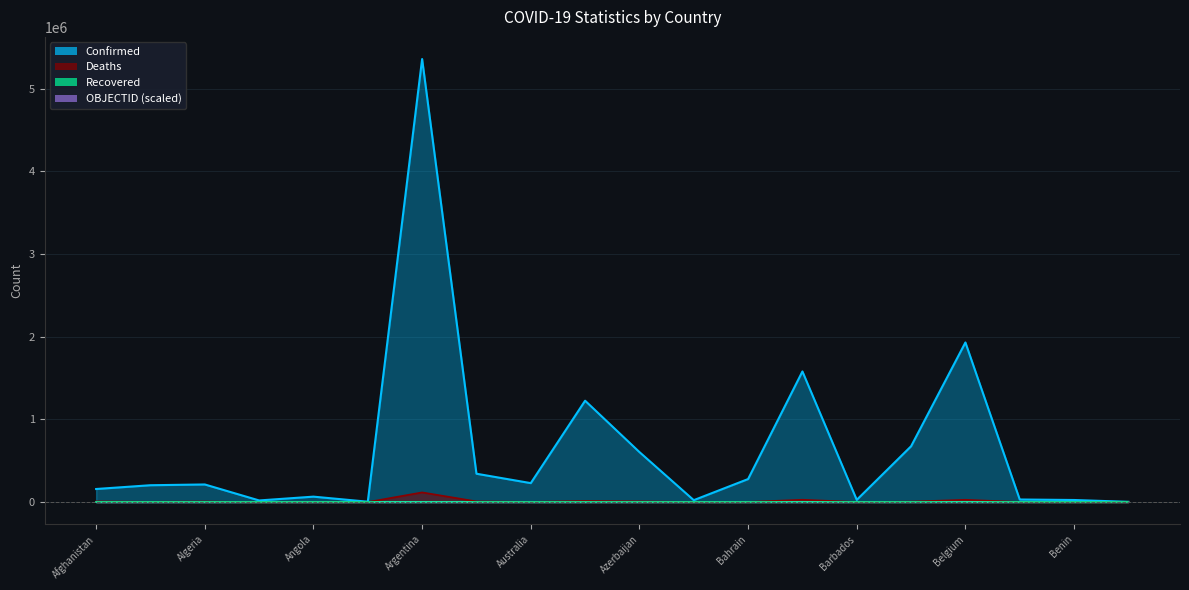

At which label does Confirmed first exceed 212652?

Argentina